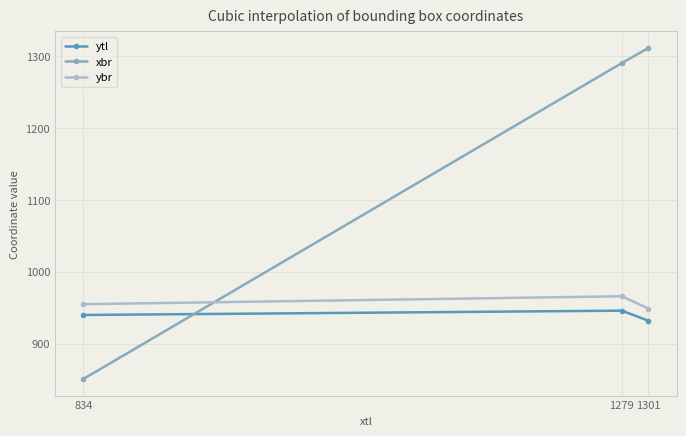

Reading right to left, list all the values displayed in this chart.

ytl: 1301=932	1279=946	834=940
xbr: 1301=1311	1279=1290	834=851
ybr: 1301=949	1279=966	834=955